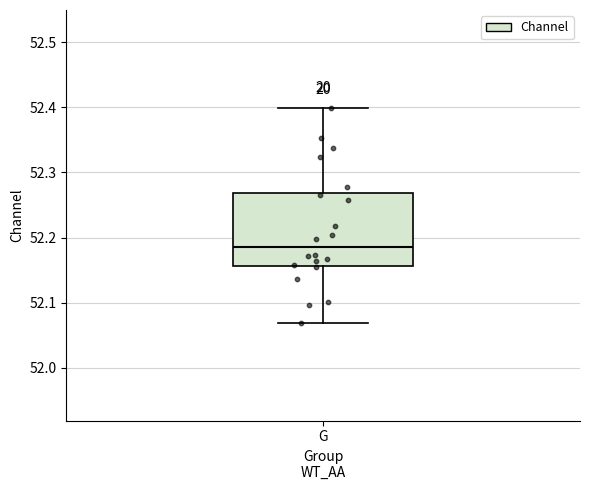

Where is the upper edge of the box for G on the y-axis? The values are not printed on the chart, so give them approximately, as read against the axis.

52.27